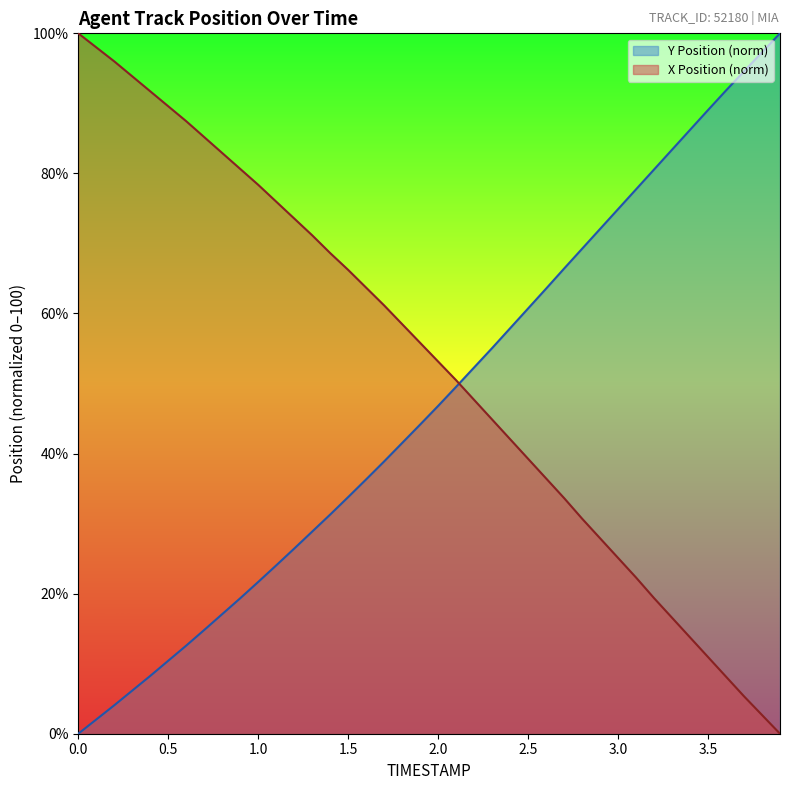

True or false: Y Position (norm) has more than 0 interior local peaks.

False